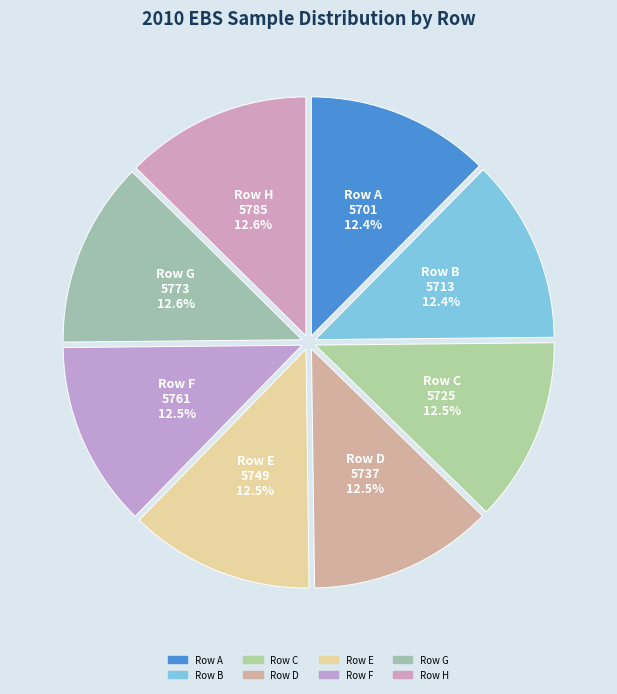

How many segments does this pie chart have?

8